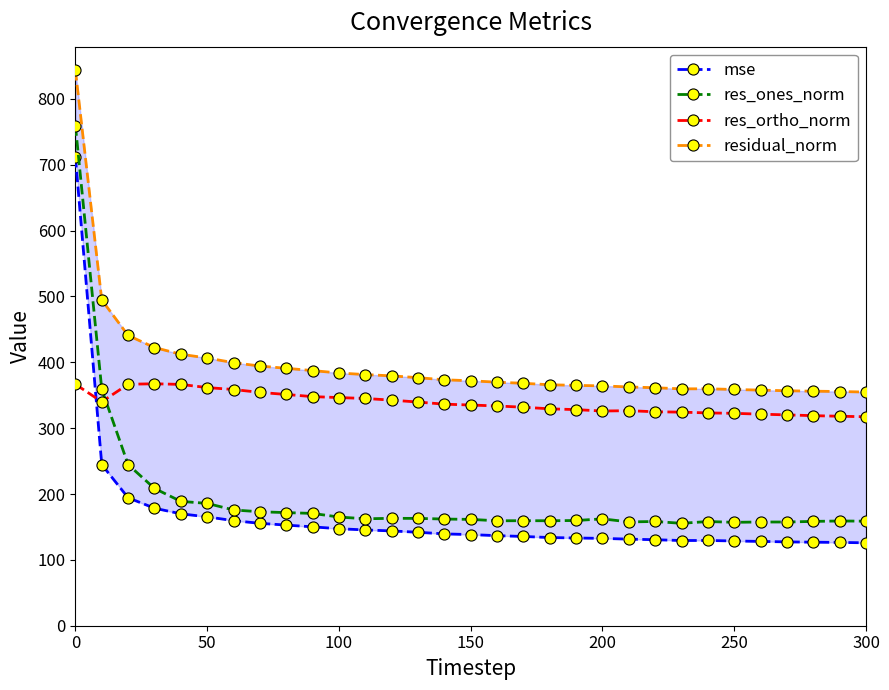

Which series ends up on top after the final intersection of res_ortho_norm and res_ones_norm?

res_ortho_norm